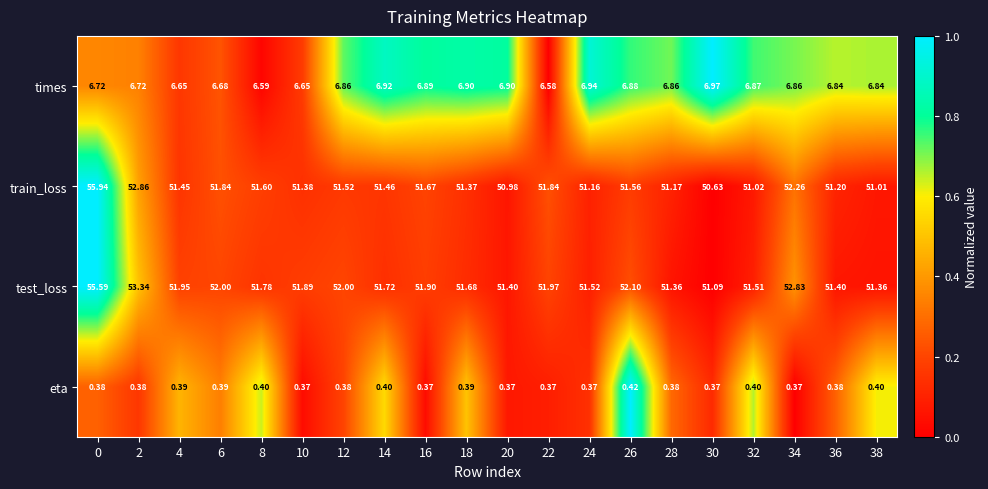

Which series changed the most between 12 and 38?

test_loss